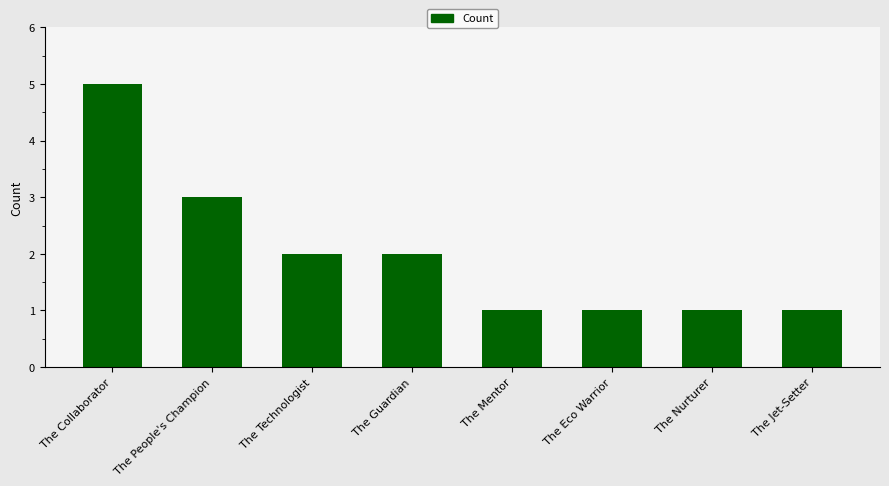

Between The People's Champion and The Jet-Setter, which is larger?

The People's Champion